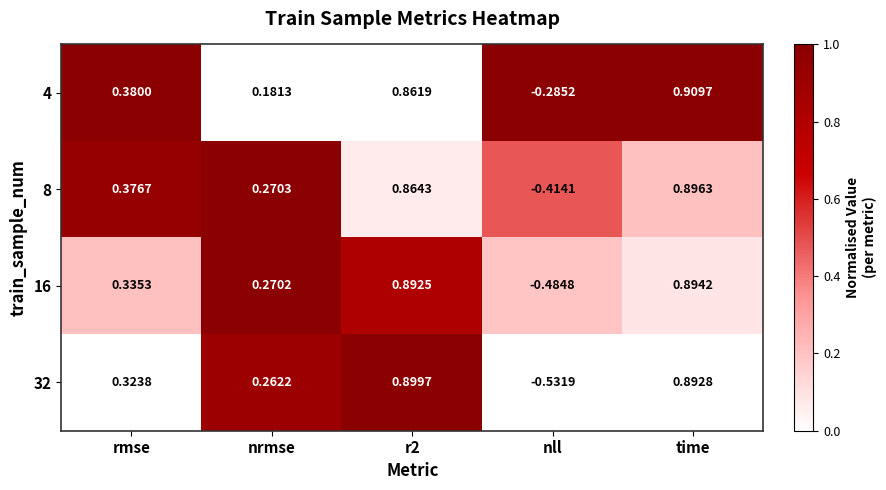

Which category has the highest value in the 4 series?

time